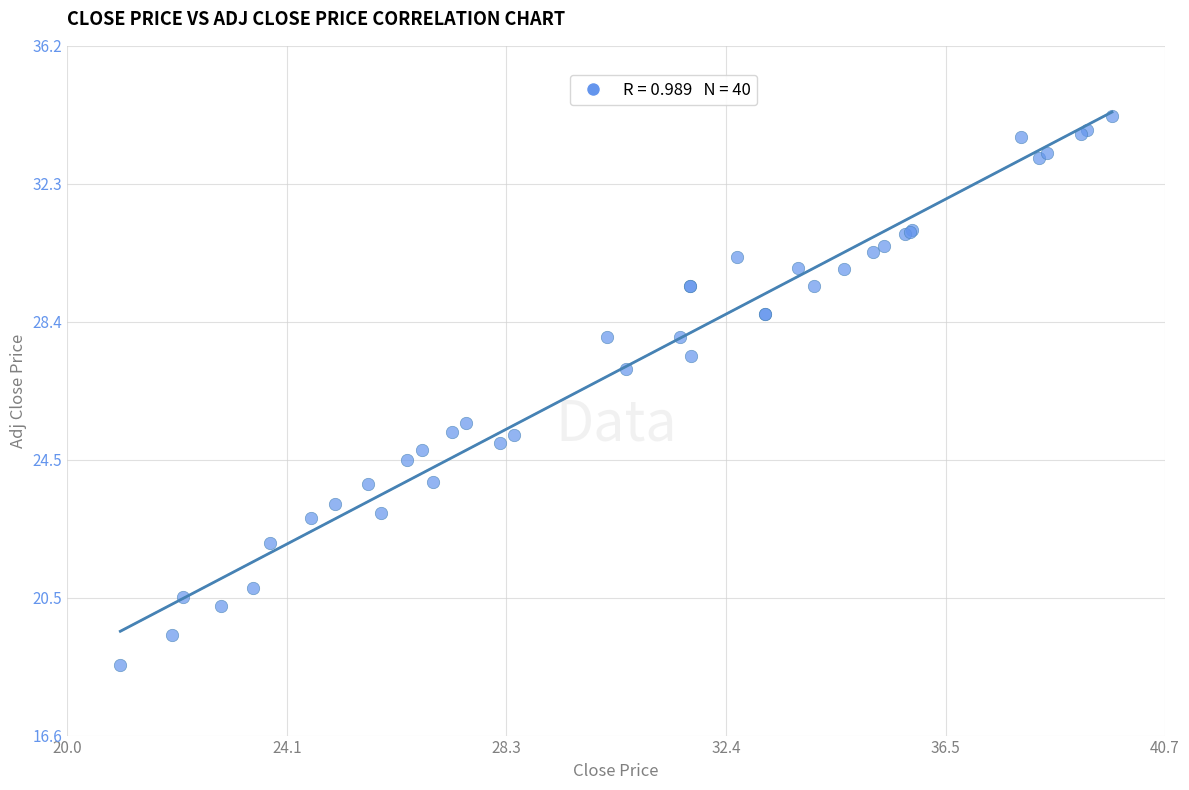

What Y value in the scatter plot is closest to 26?

25.5